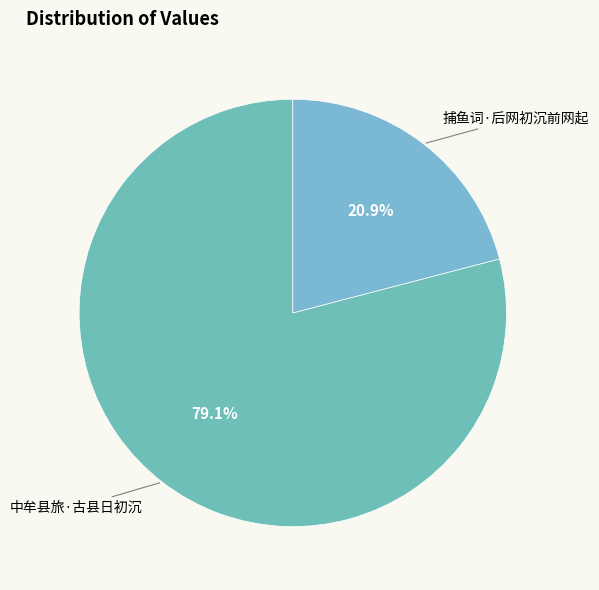

Is it true that 捕鱼词·后网初沉前网起 is 21% of the pie?

True